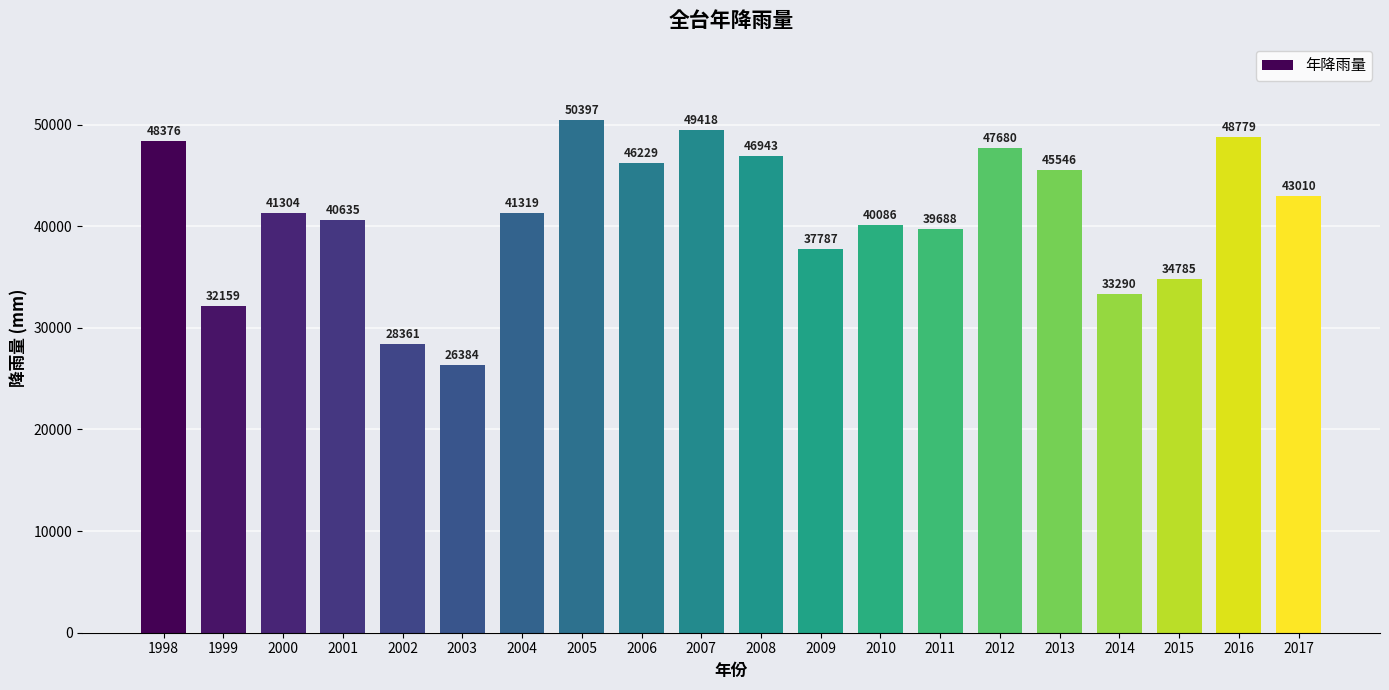

What is the change in value from 2001 to 2002?

-12274.3